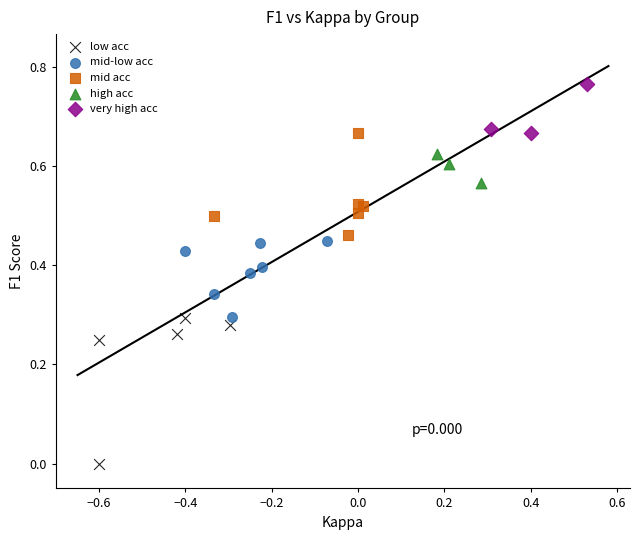

Which series reaches the minimum Y coordinate?

low acc